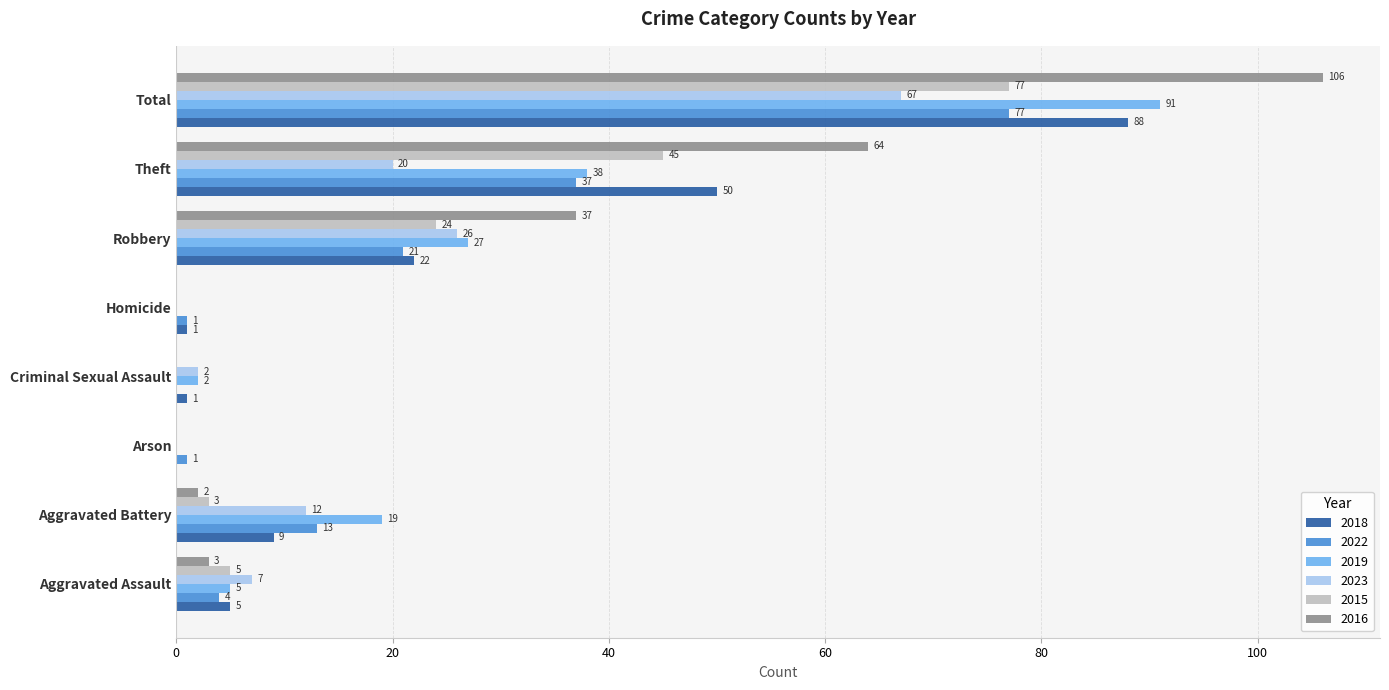

How many categories are shown in the chart?

8